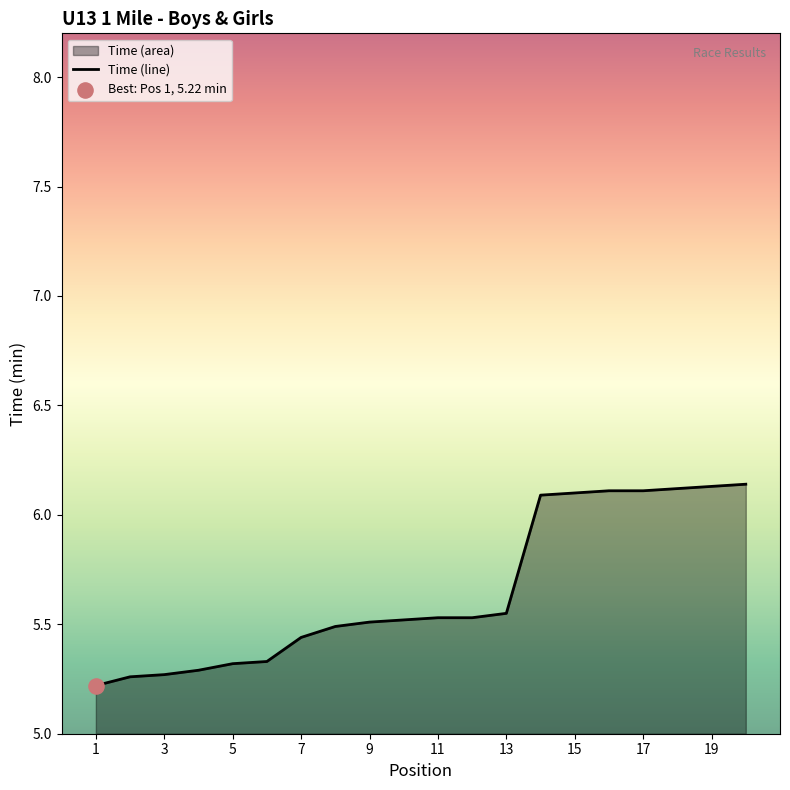

What is the change in value from 12 to 14?

+0.6